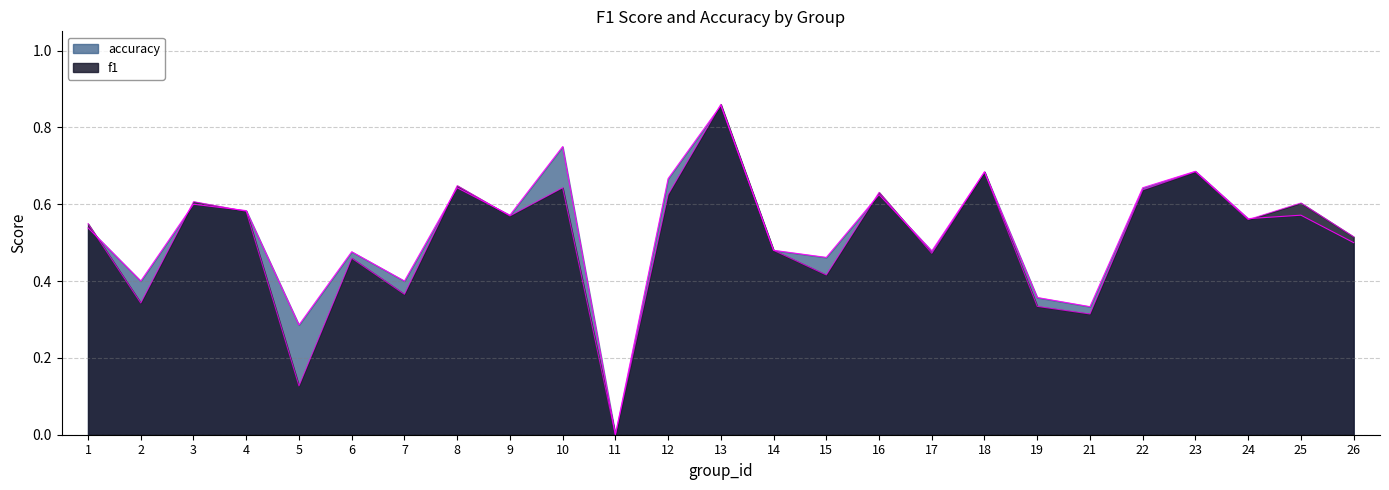

What are all the series names shown in the legend?

f1, accuracy